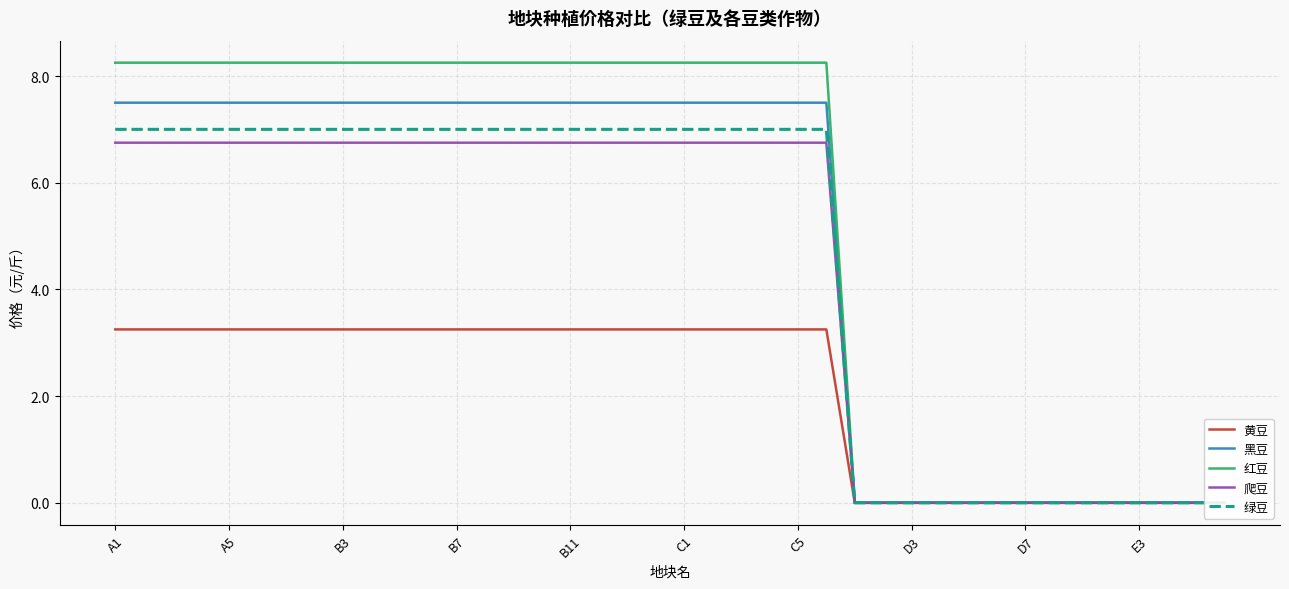

Which label corresponds to the largest value in the chart?

A1